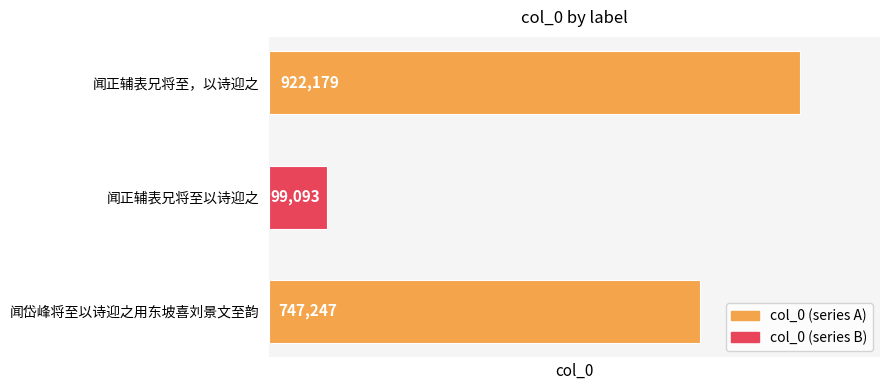

Which has a higher value, 闻岱峰将至以诗迎之用东坡喜刘景文至韵 or 闻正辅表兄将至，以诗迎之?

闻正辅表兄将至，以诗迎之